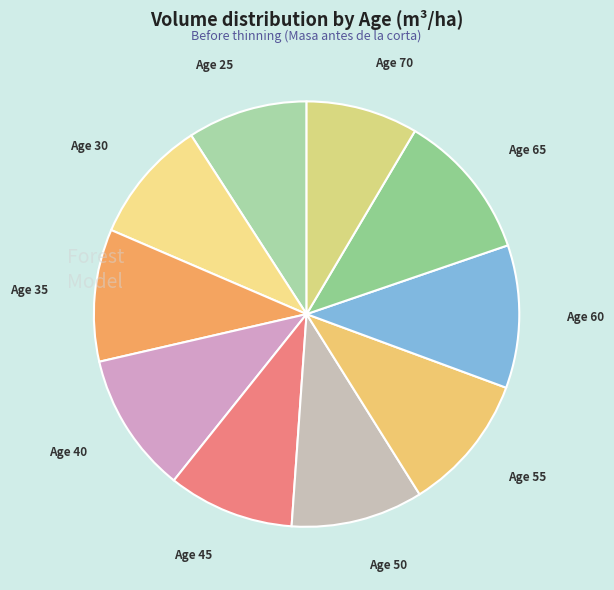

Is it true that Age 65 is 24% of the pie?

False